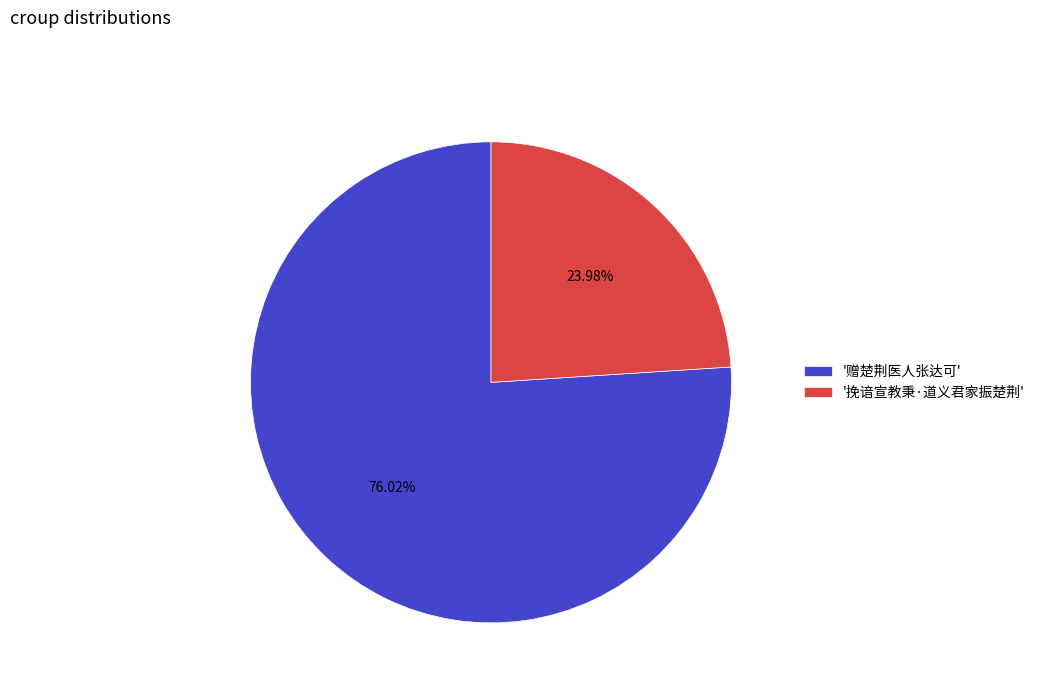

What is the smallest slice in the pie chart?

'挽谙宣教秉·道义君家振楚荆'